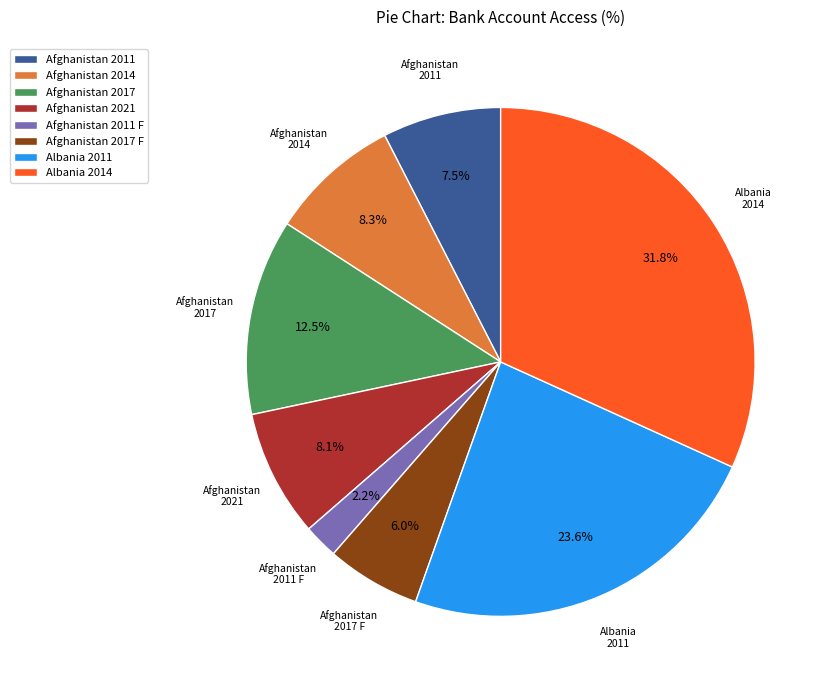

Does any single category account for the majority?

No